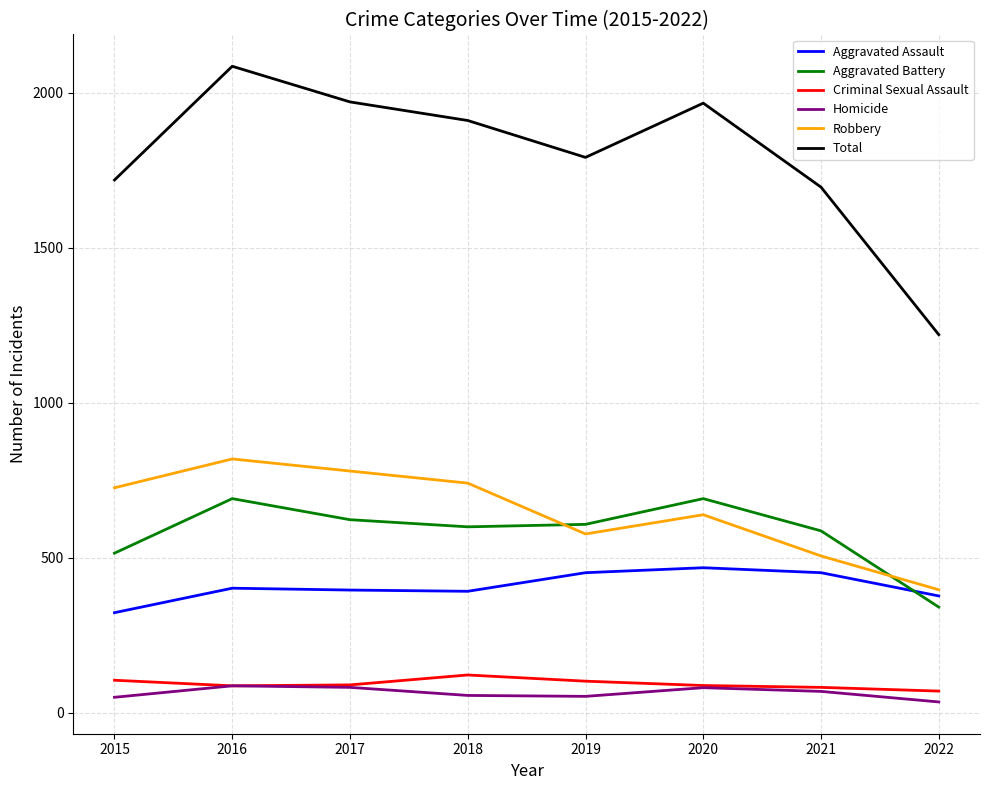

The value of Aggravated Battery at 2022 is 478. True or false?

False